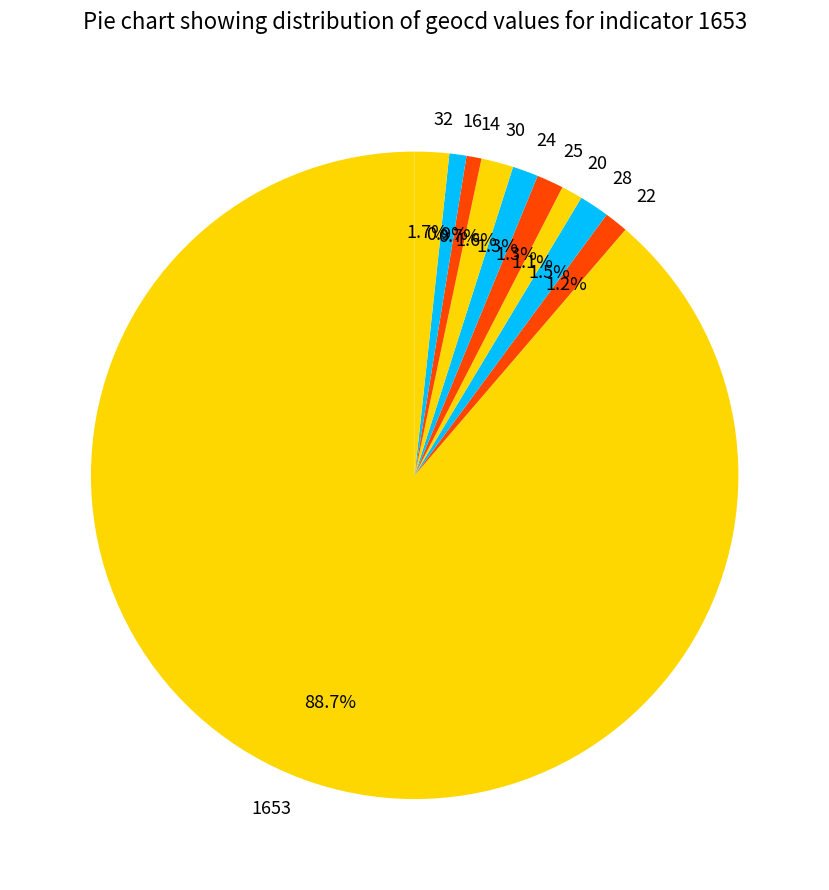

What portion of the pie excludes 30?

98.4%